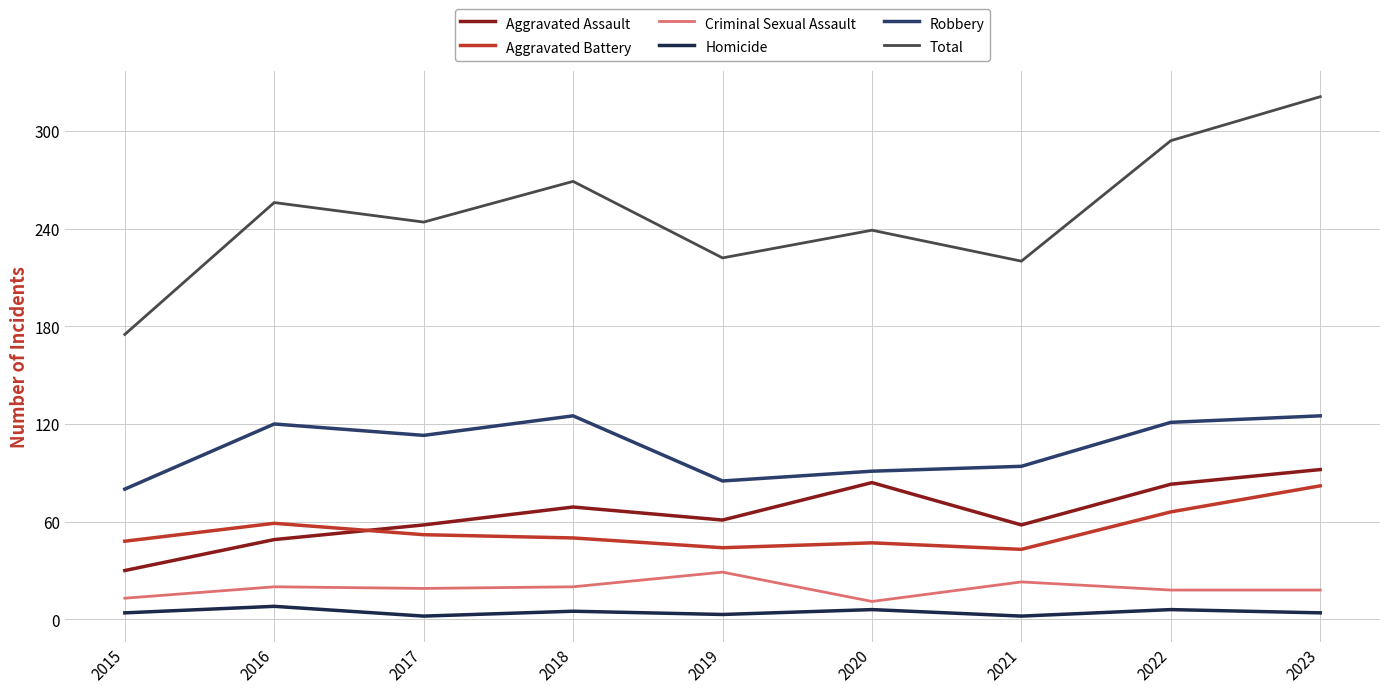

True or false: Aggravated Assault and Robbery intersect in this chart.

False